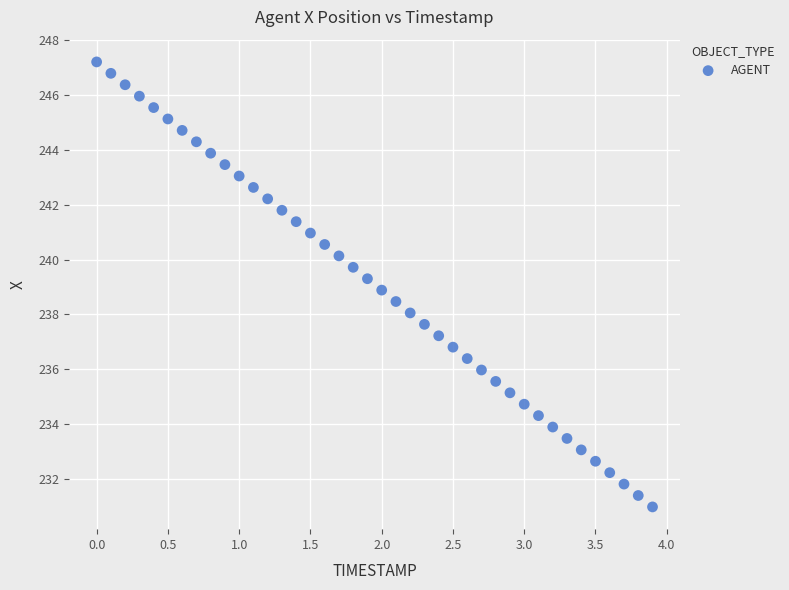

What is the range of Y values (max minus min)?

16.2